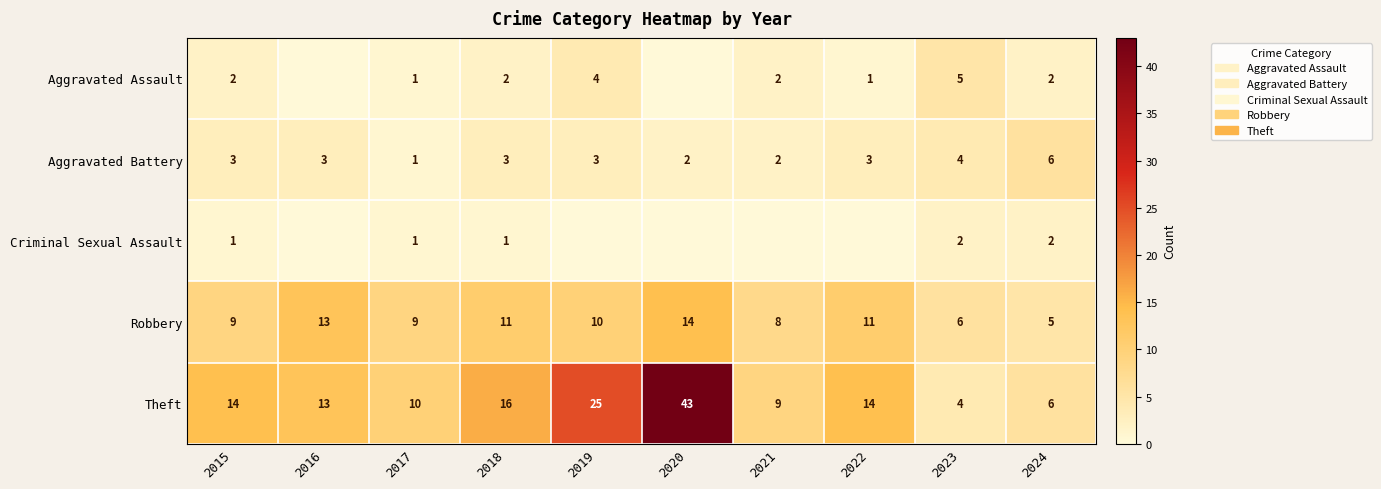

What is the difference between the second highest and minimum values in the Theft series?

21